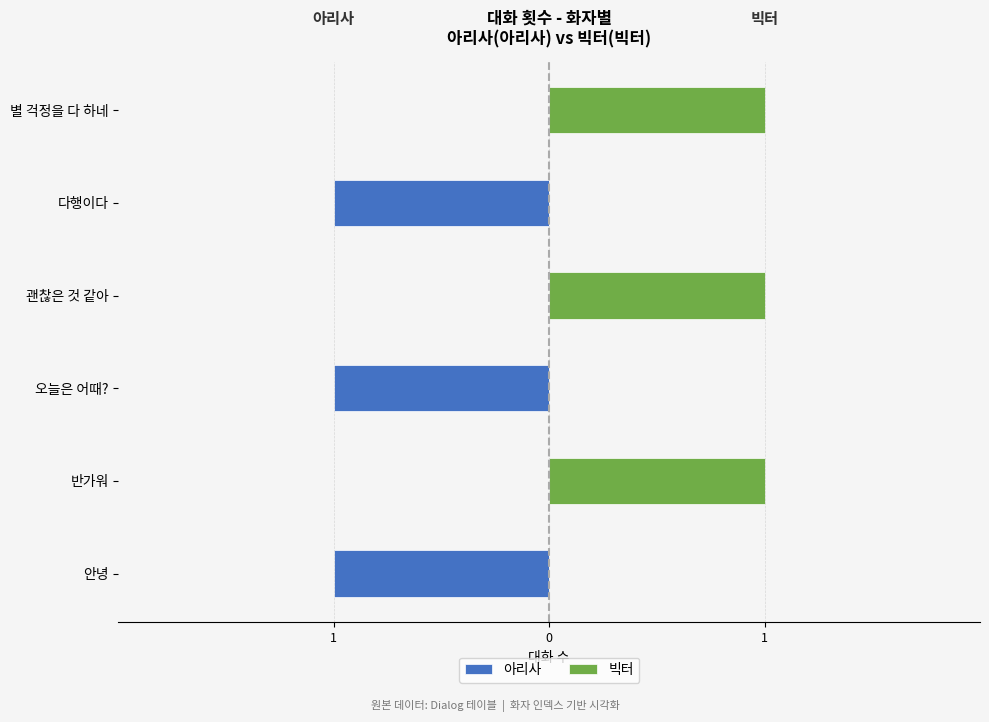

Which label corresponds to the smallest value in the chart?

안녕